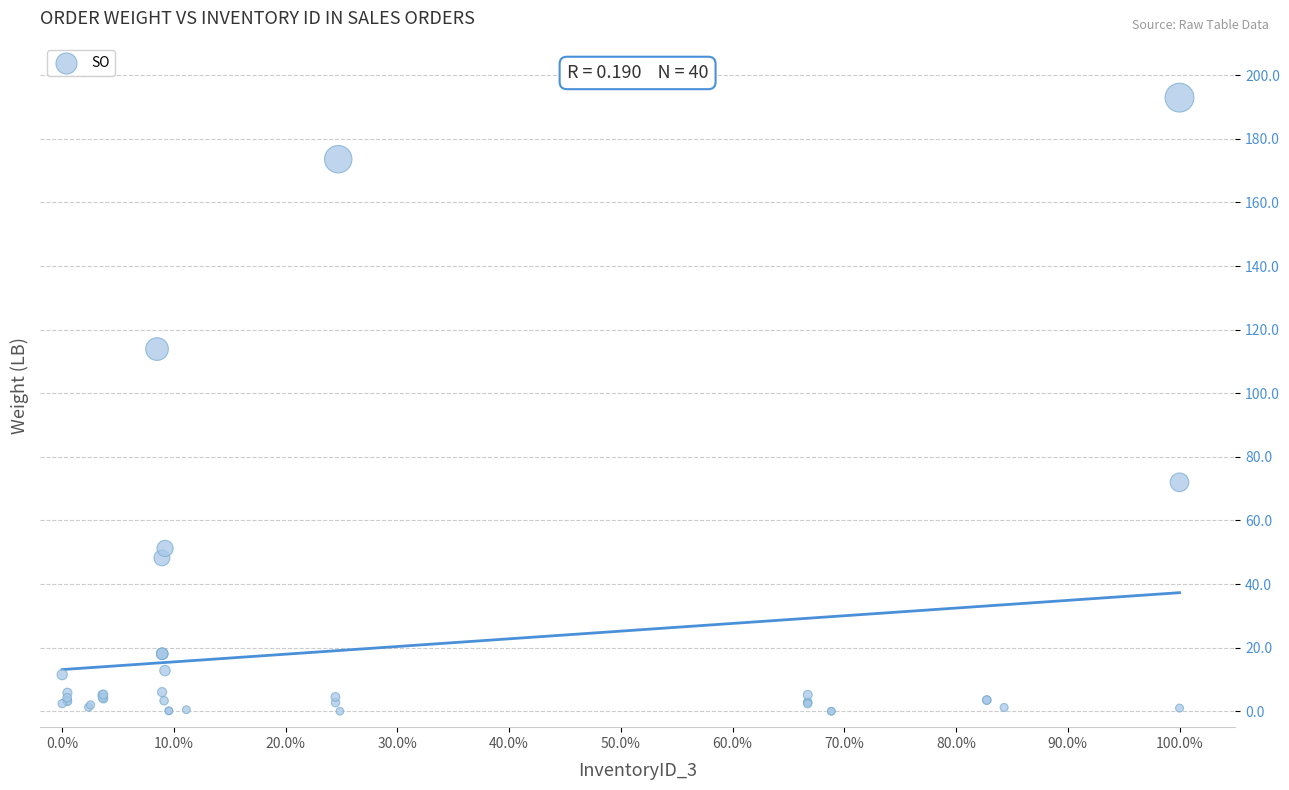

What Y value in the scatter plot is closest to 96?

113.9